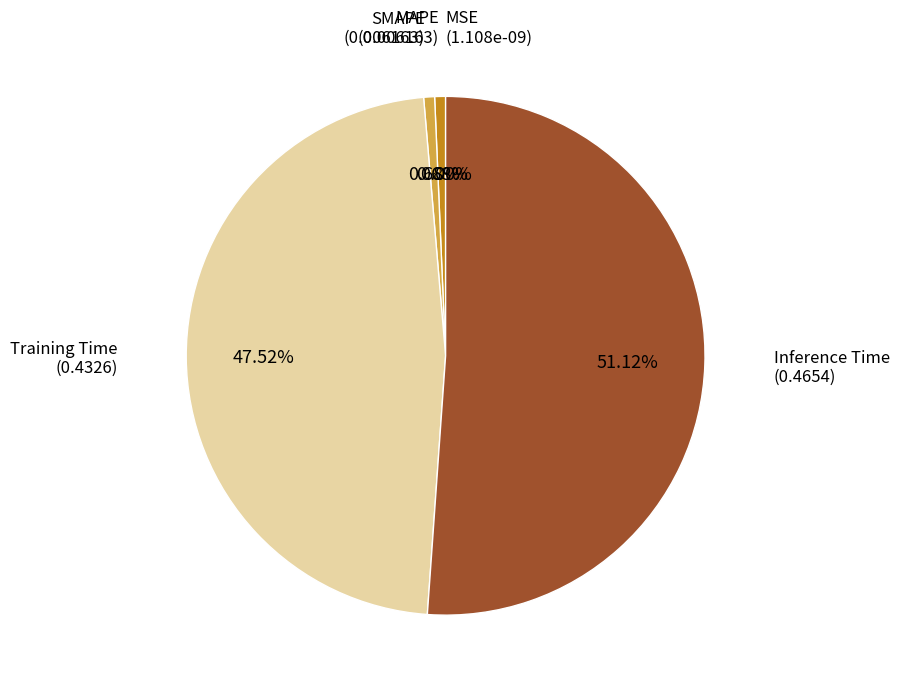

The Inference Time slice represents 51% of the pie. True or false?

True